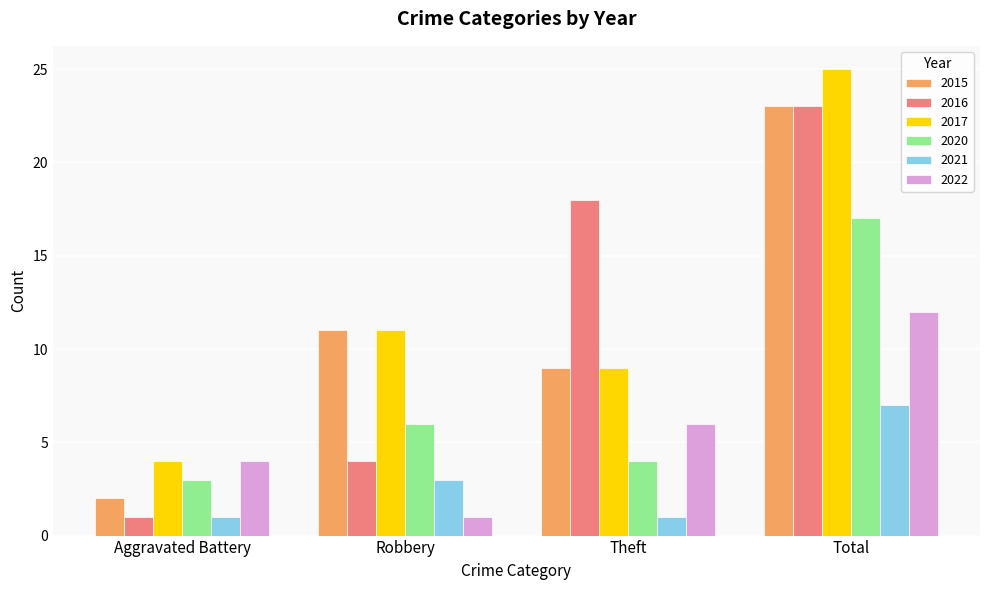

The value of 2016 at Robbery is 6. True or false?

False